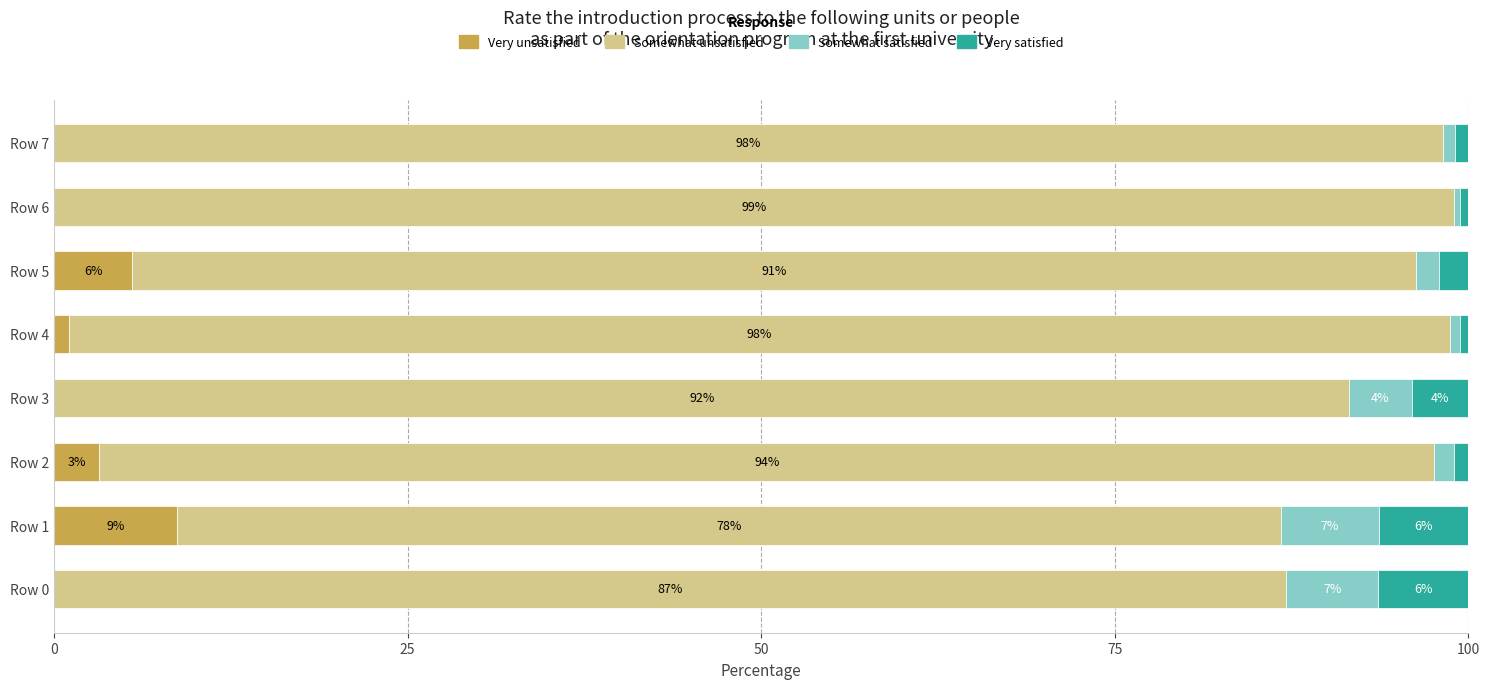

How many data points in Very unsatisfied are above 1?

4